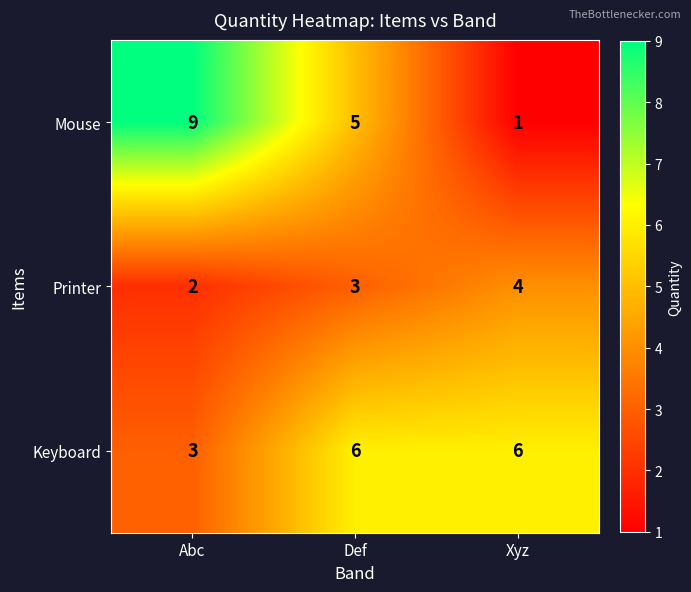

Which series has the largest range (max minus min)?

Mouse